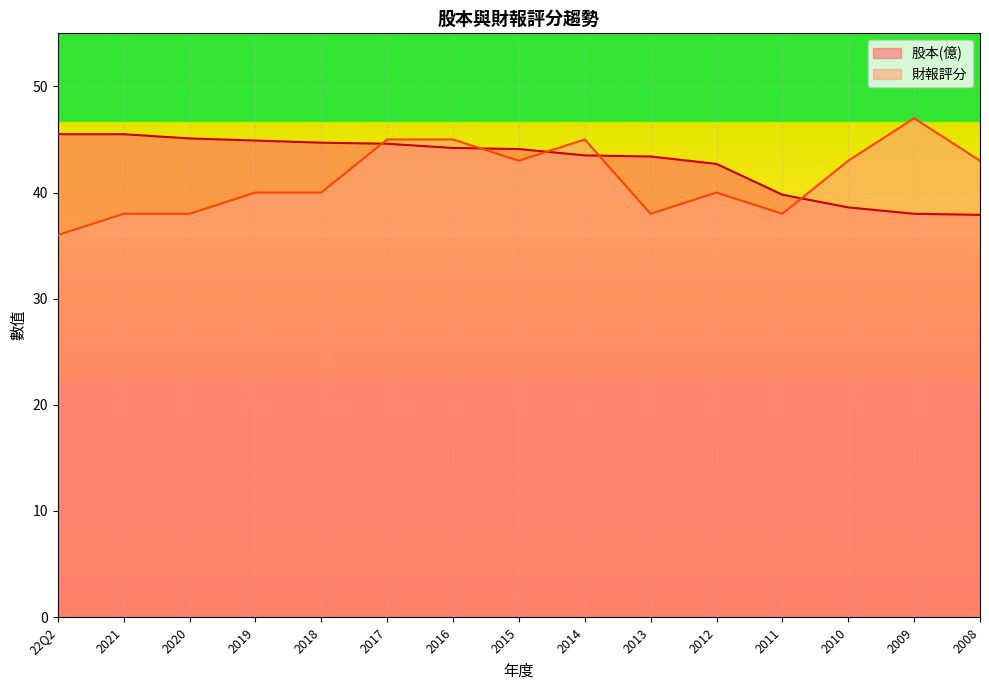

Which series has the widest spread of values?

財報評分